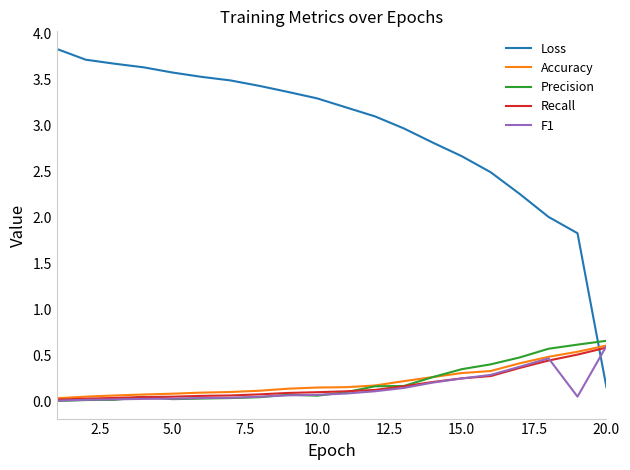

Which series has the largest total across all categories?

Loss